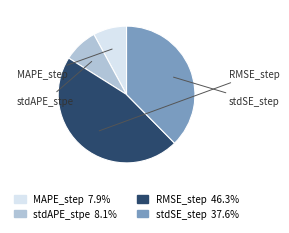

What percentage is the RMSE_step slice, to the nearest percent?

46%